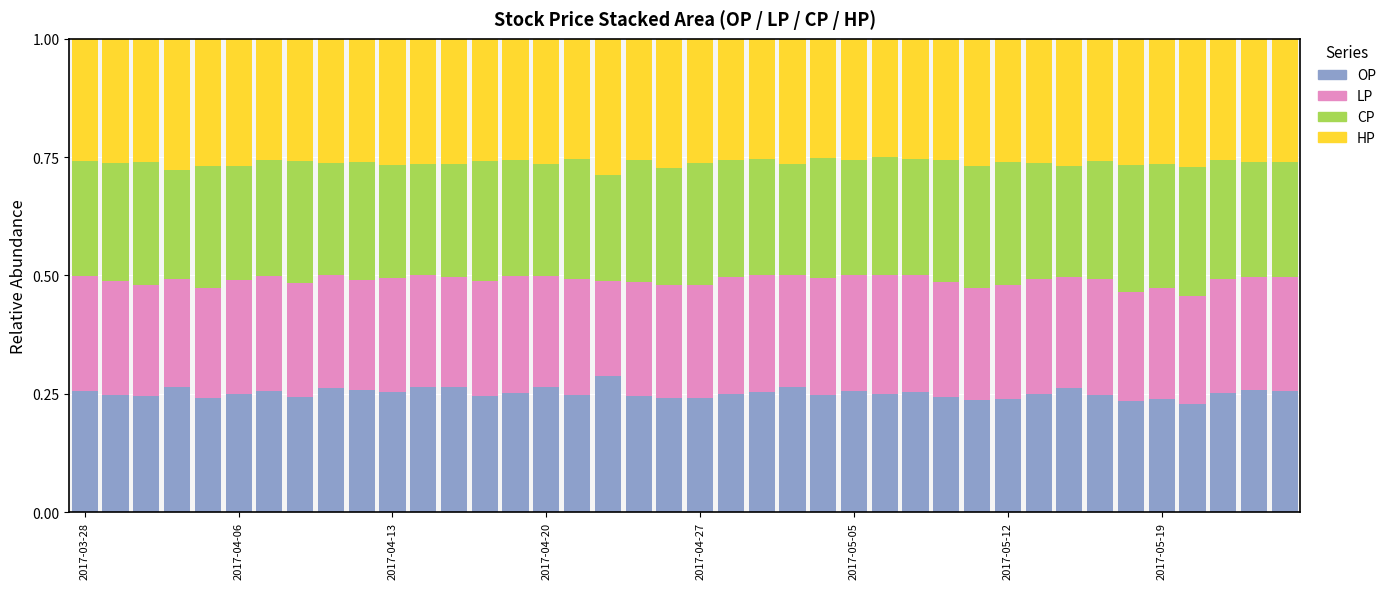

Are the bars horizontal?

No